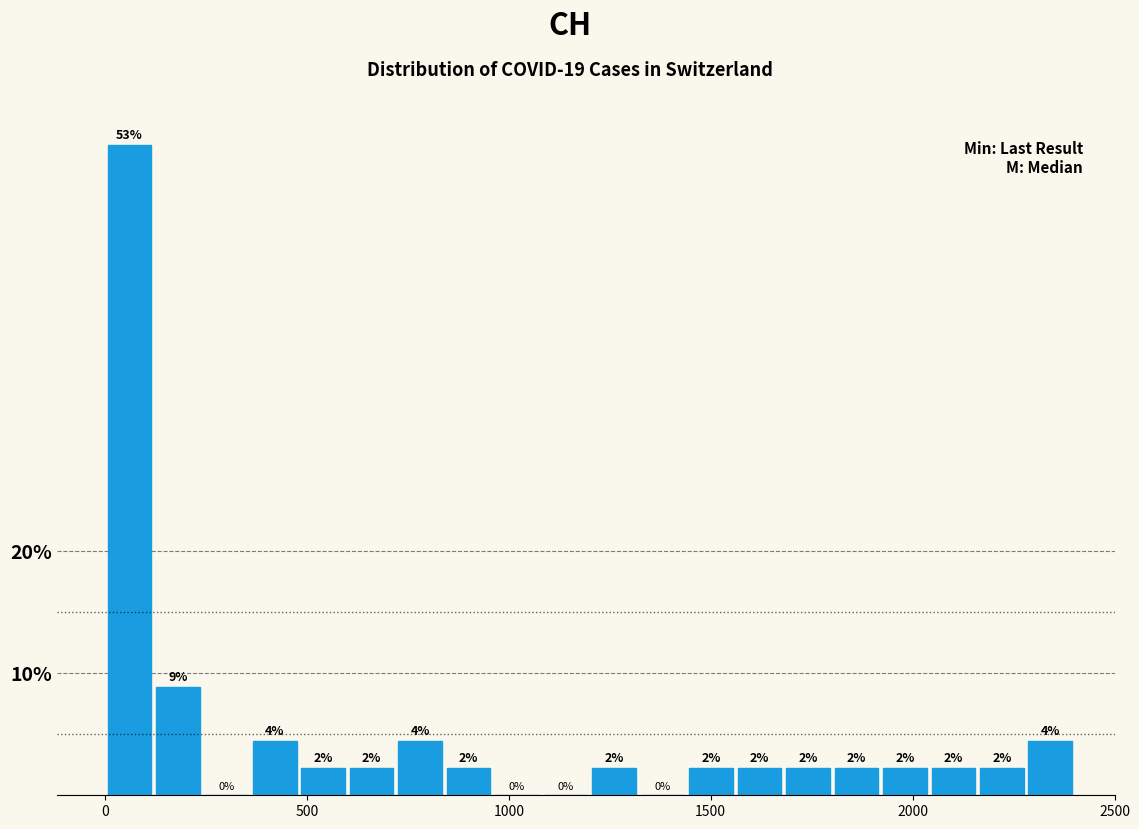

Around what value on the x-axis is the tallest bar? Give the approximate position of its centre, as read against the axis.

50